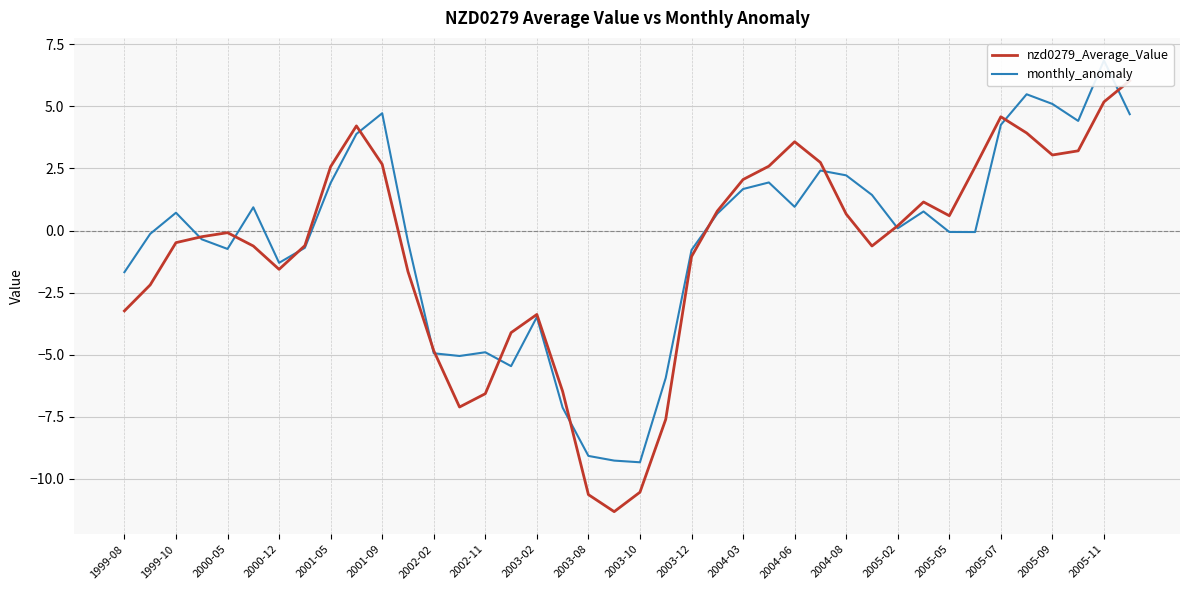

What is the difference between the monthly_anomaly values at 31 and 1999-10?

0.9